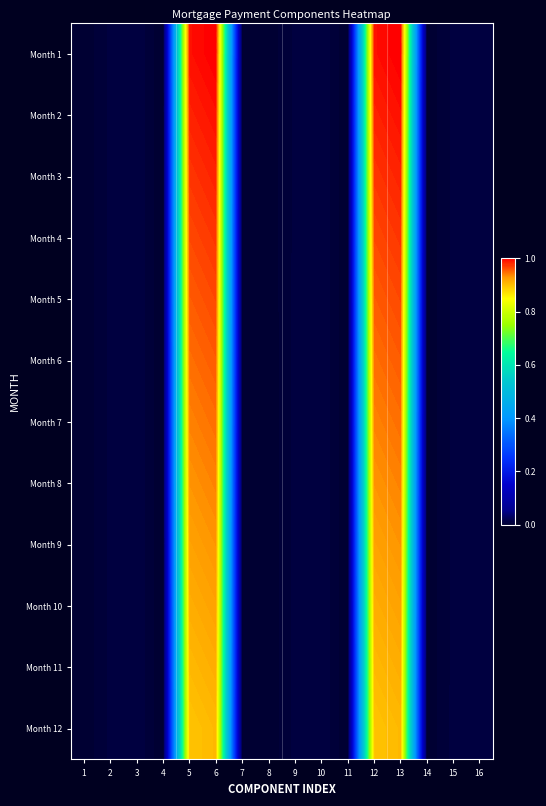

Which has a higher value, 2 or 6?

6